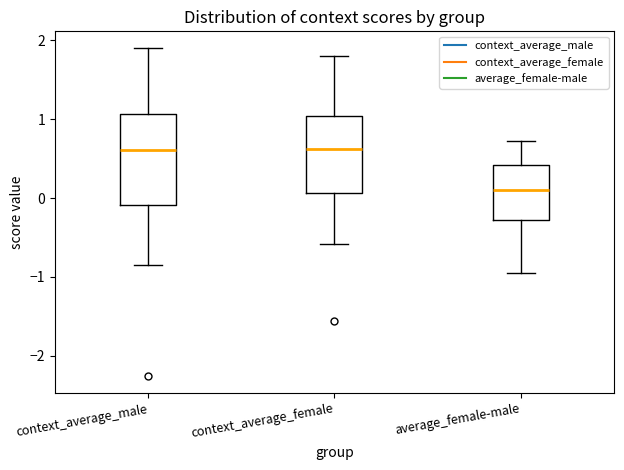

Comparing the boxes themselves (not the whiskers), which one is the tallest?

context_average_male